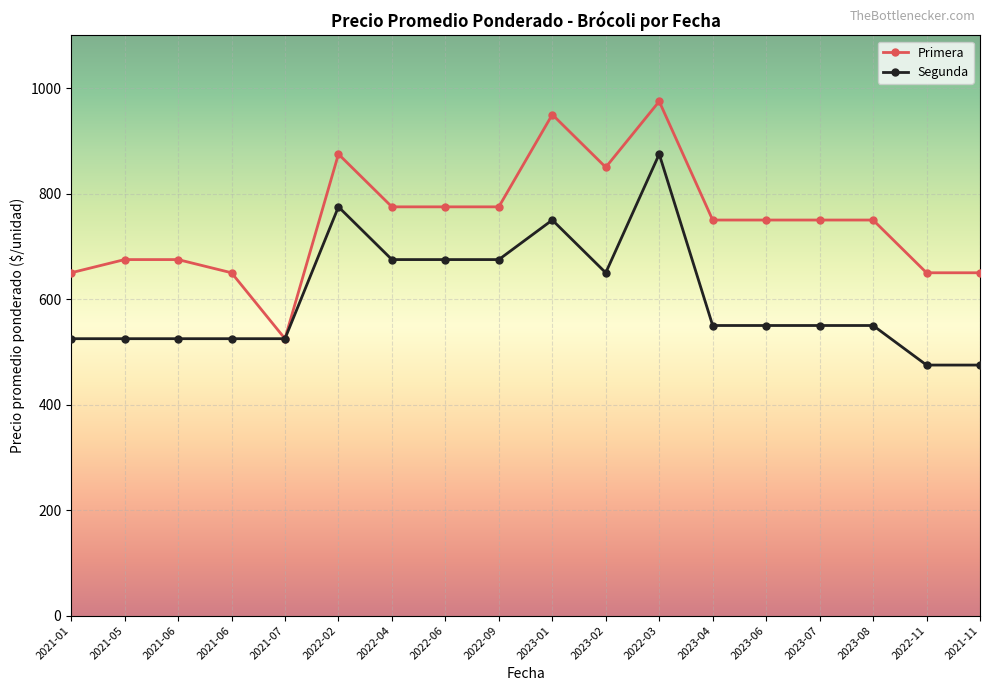

The value of Segunda at 2022-09 is 408. True or false?

False